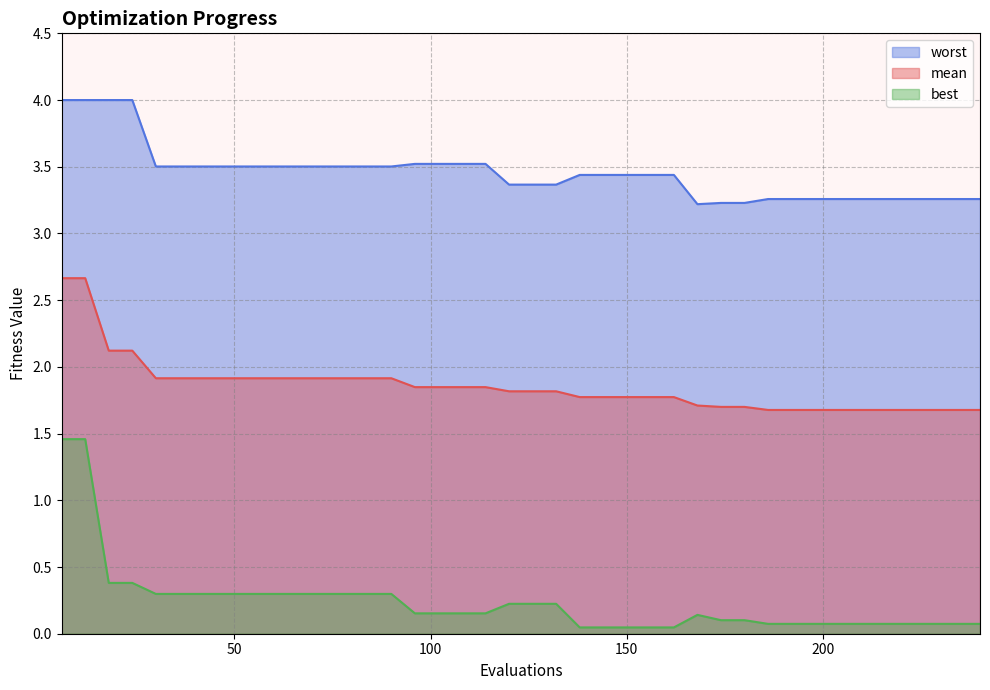

At 180, list the series in order from largest to smallest.

worst, mean, best